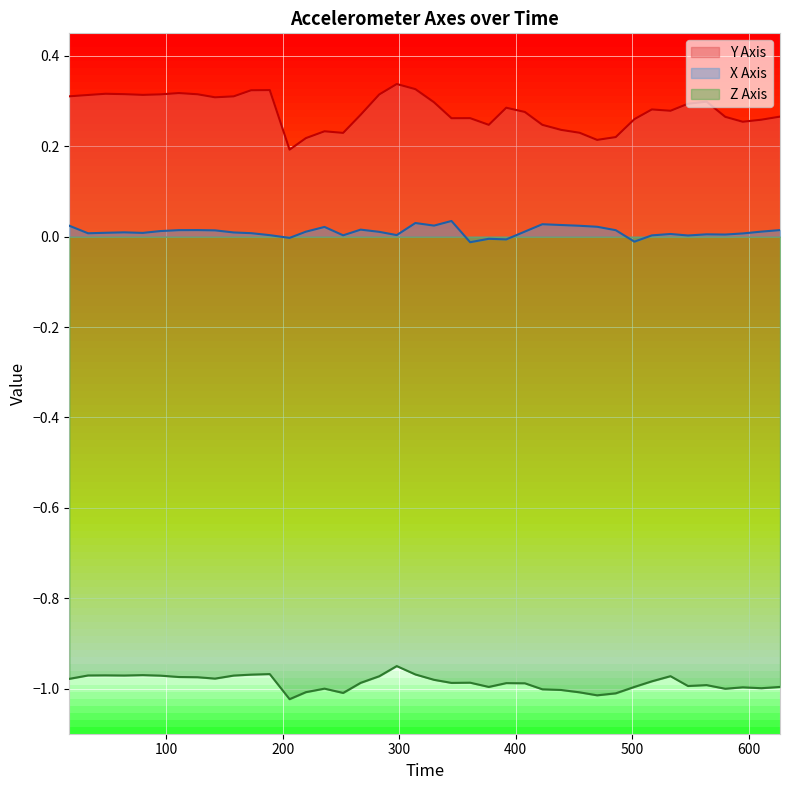

List the series in order of their overall mean, highest first.

Y Axis, X Axis, Z Axis